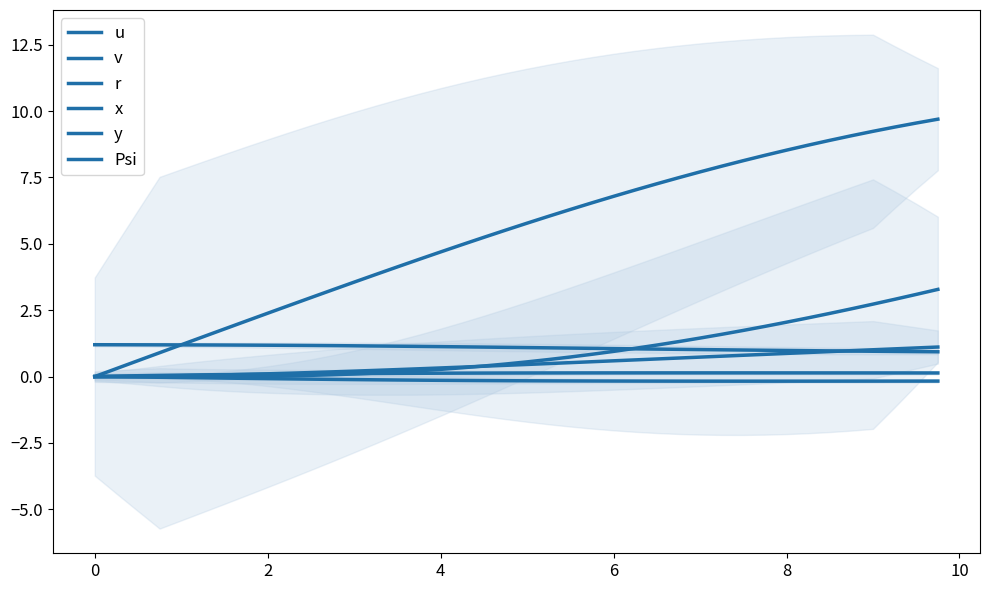

Which series has the largest range (max minus min)?

x